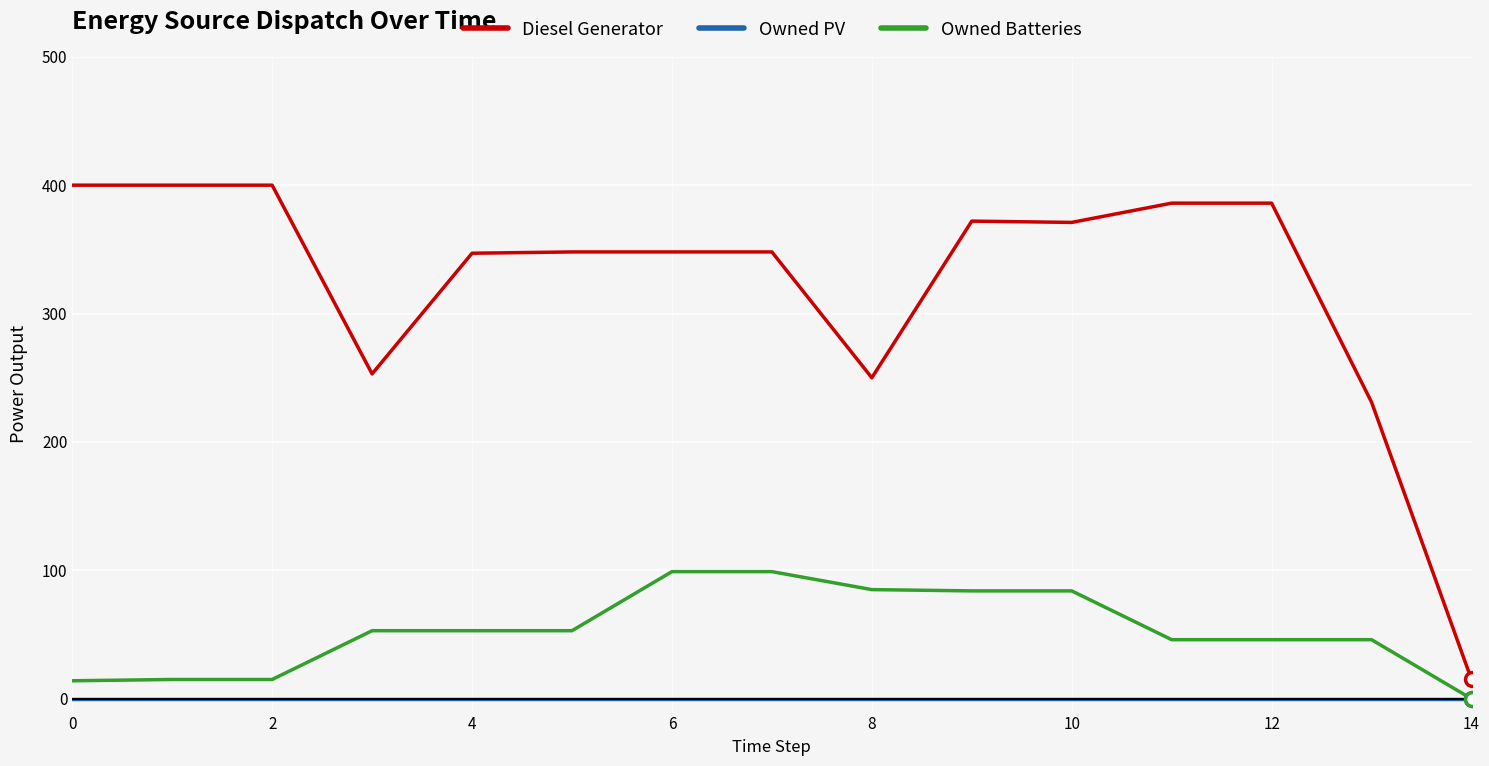

True or false: Owned PV and Diesel Generator intersect in this chart.

False